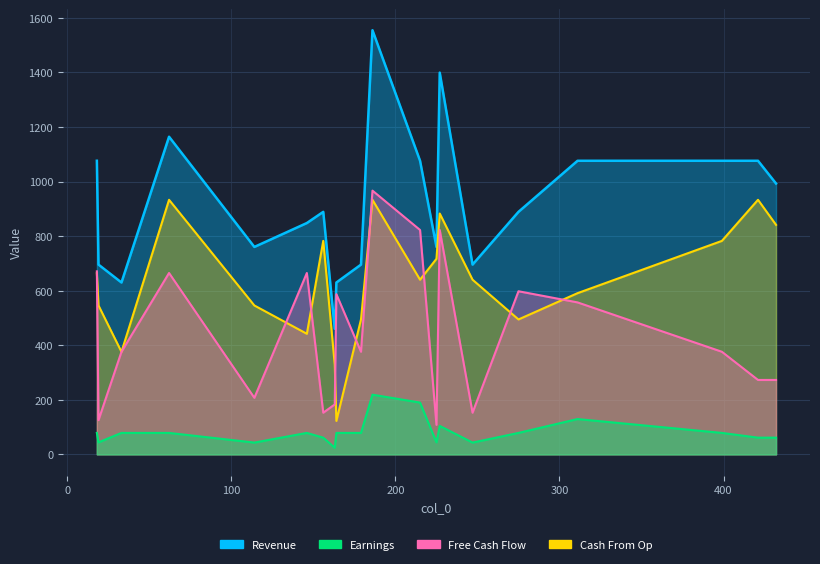

What is the approximate value of col_4 at 18?

1076.0